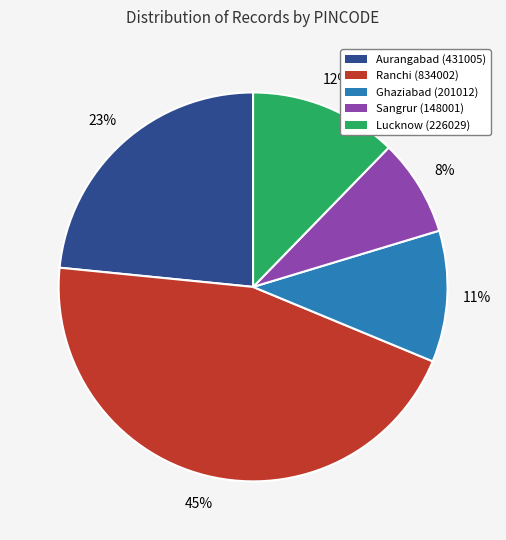

What is the smallest slice in the pie chart?

Sangrur (148001)